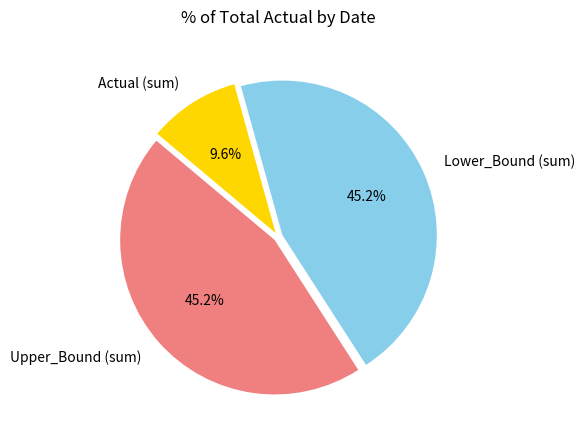

Which has a higher value, Lower_Bound (sum) or Actual (sum)?

Lower_Bound (sum)